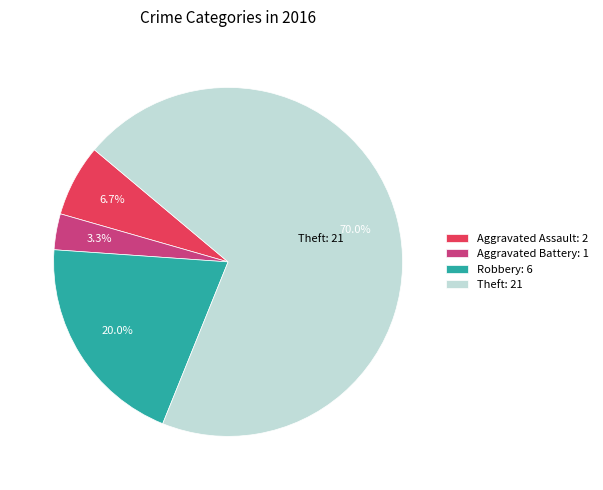

How many slices are in this pie chart?

4